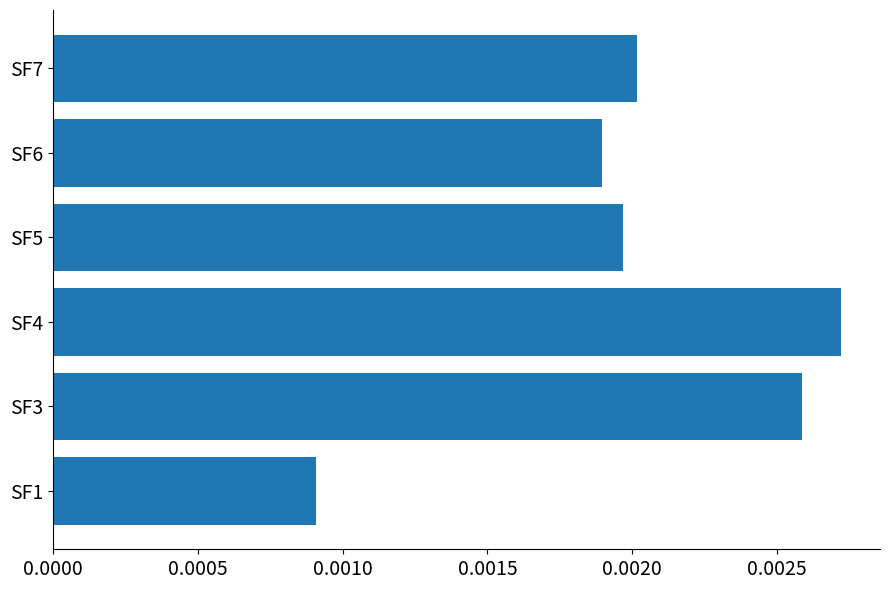

Where is the data nearest to the value 0?

SF1